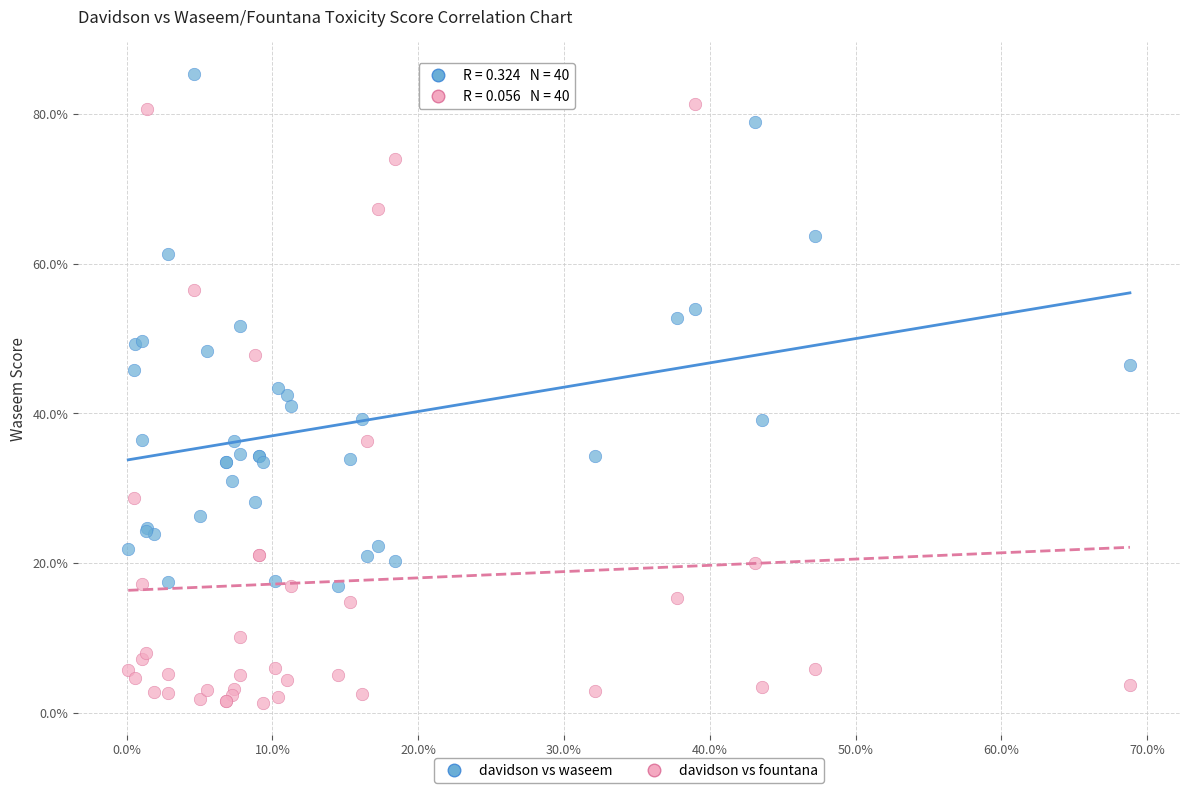

Which series has the largest Y range (max minus min)?

davidson vs fountana